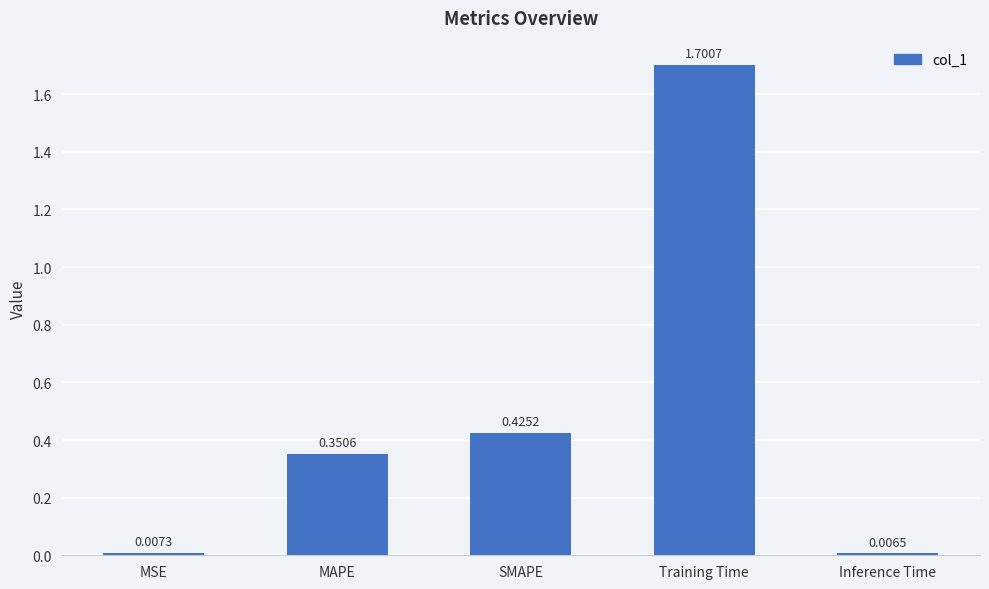

What is the difference between the maximum and minimum values?

1.7